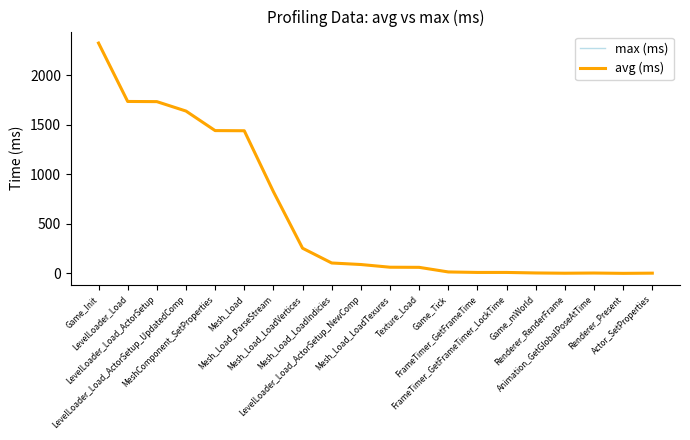

What is the maximum value for max (ms)?

2324.4